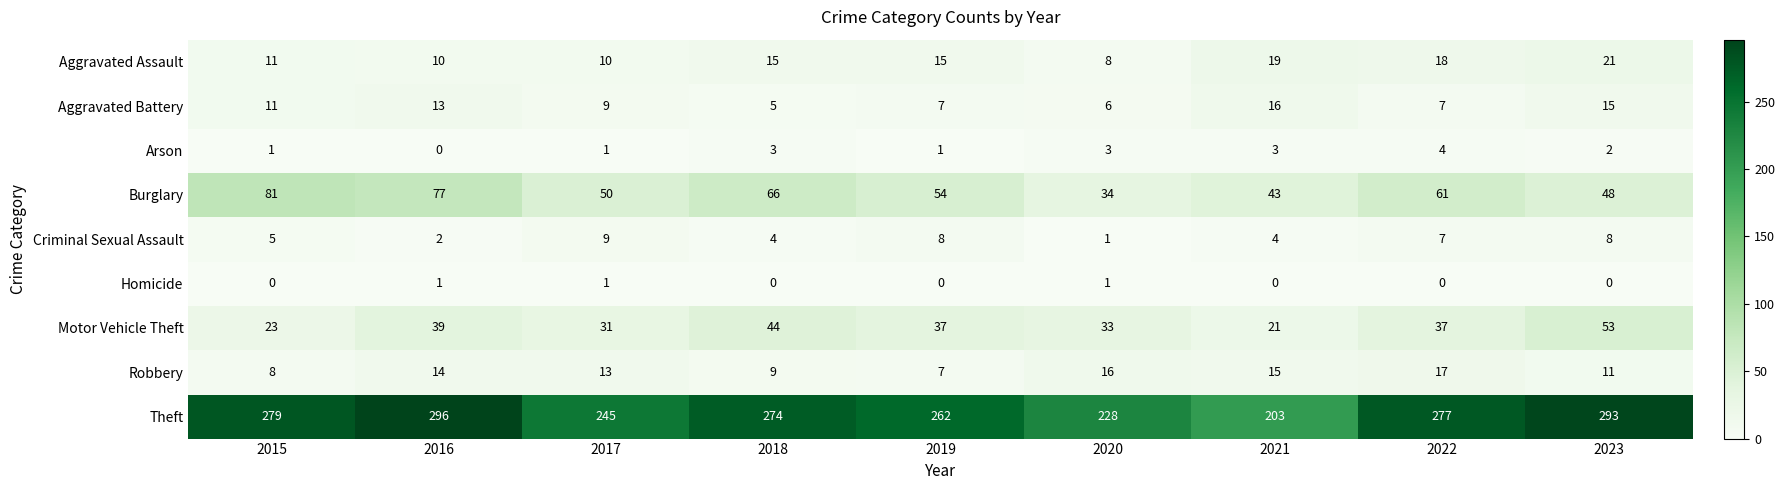

True or false: Arson has a value of 1 at 2019.

True